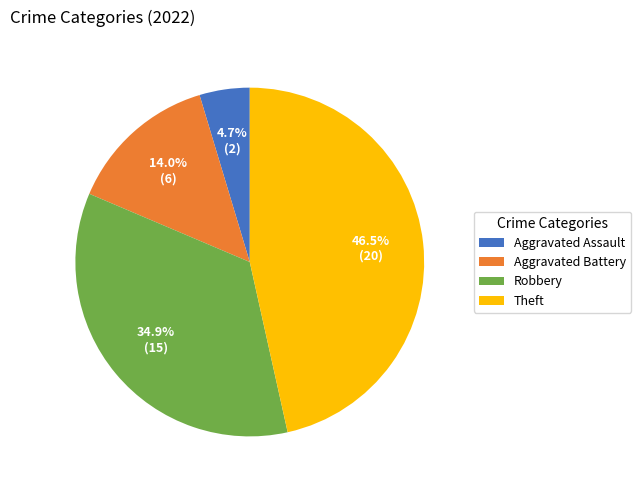

To the nearest percent, what portion does Aggravated Assault represent?

5%